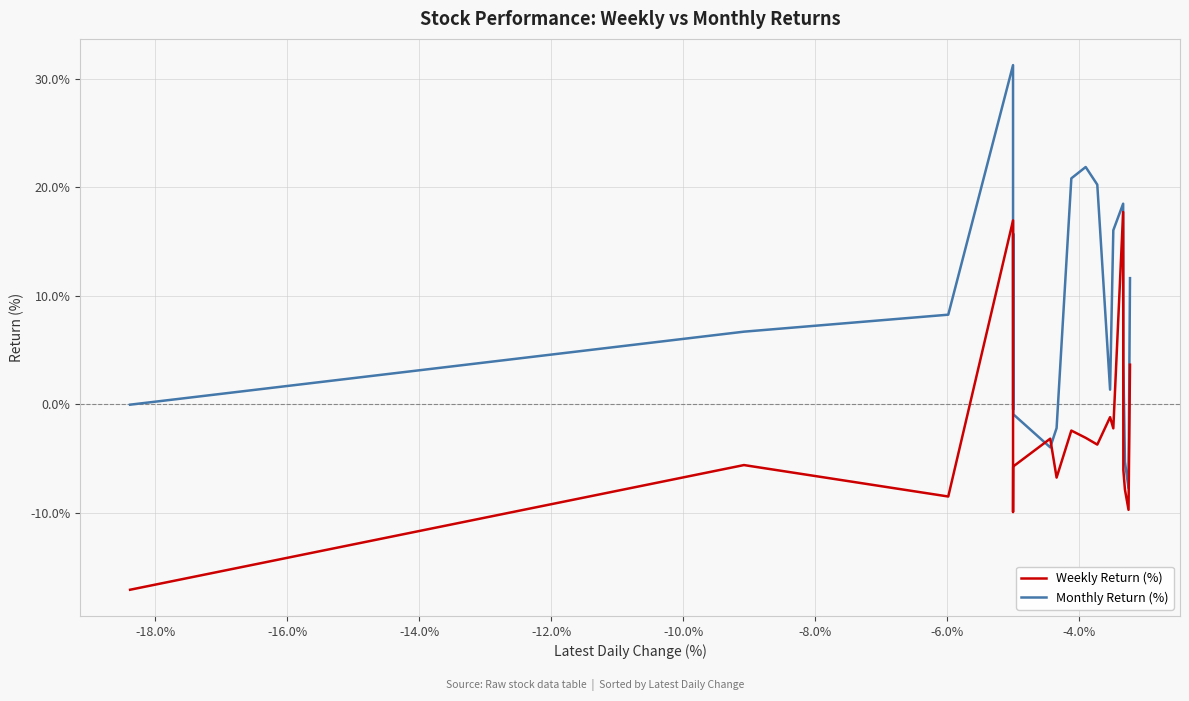

Which series ends up on top after the final intersection of Monthly Return (%) and Weekly Return (%)?

Monthly Return (%)